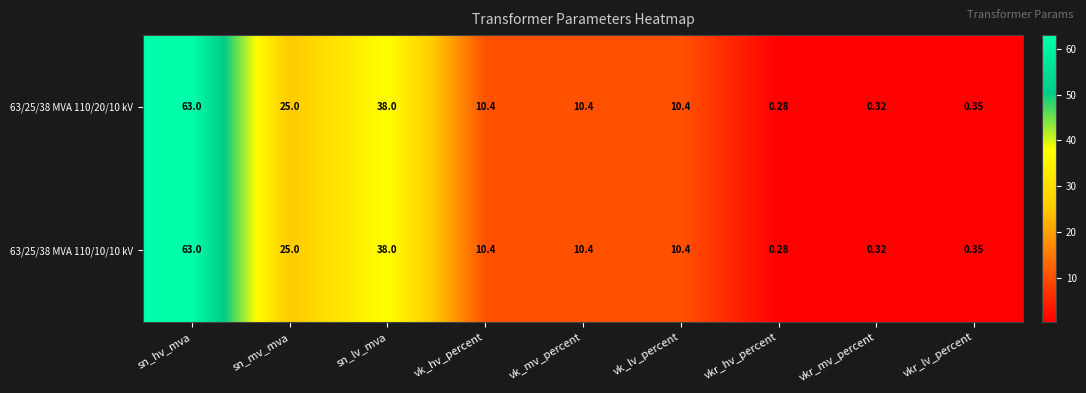

At which category is the sum across all series the highest?

sn_hv_mva